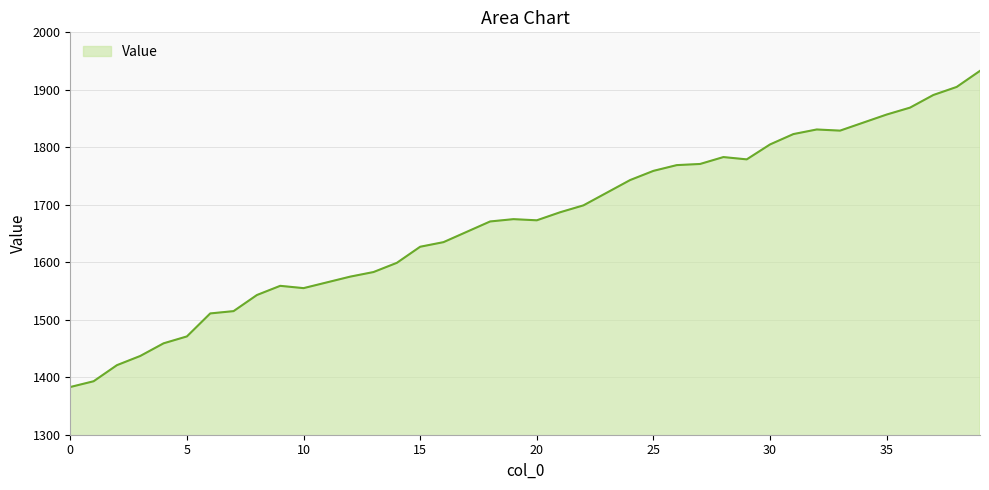

How many values are below 1675?

20